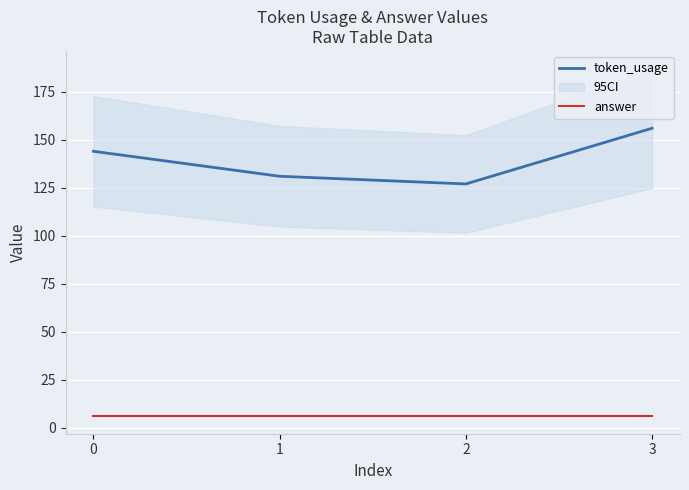

Is this an area chart (filled region under the line)?

No